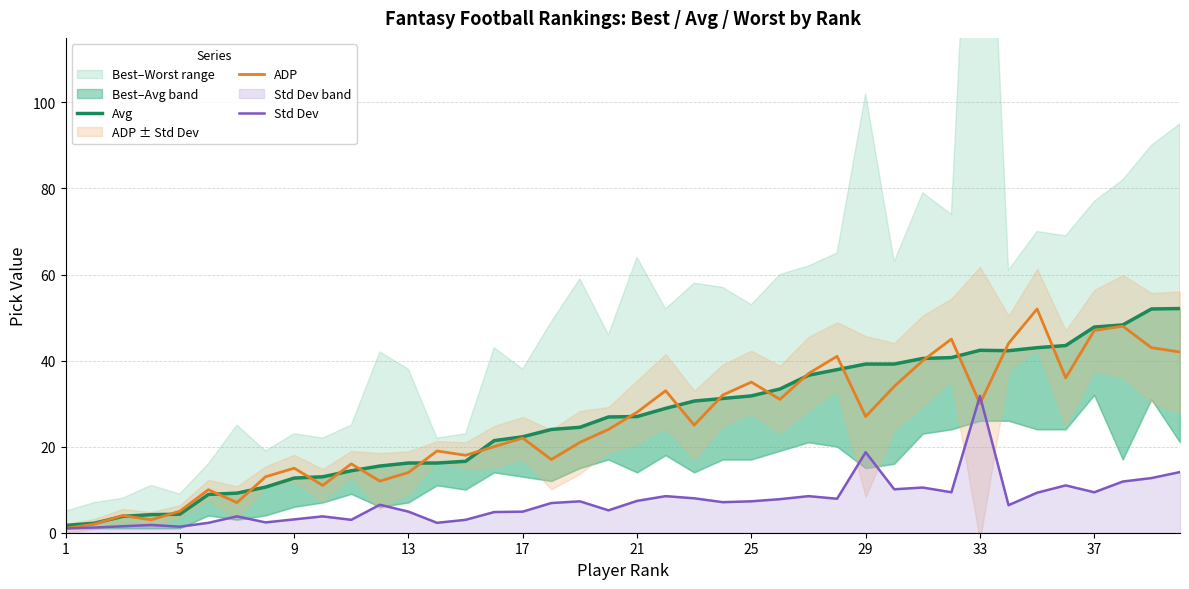

The value of ADP at 29 is 44.2. True or false?

False